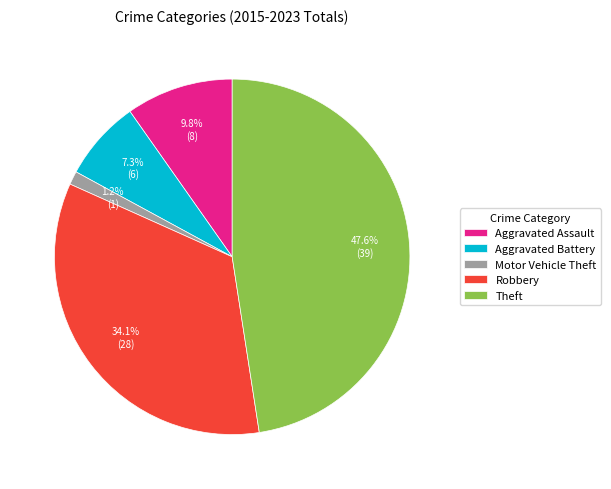

How many slices are in this pie chart?

5